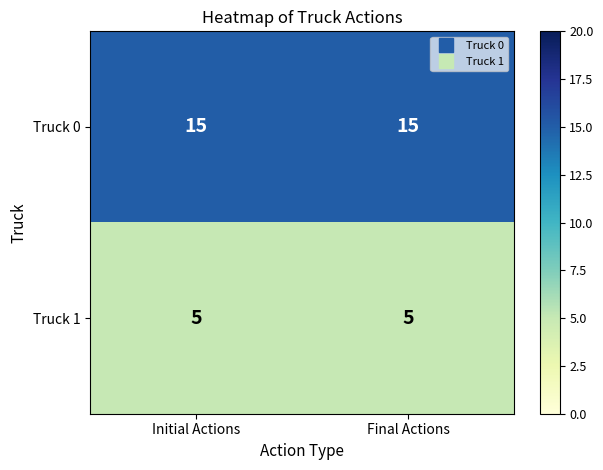

What is the minimum value for Truck 0?

15